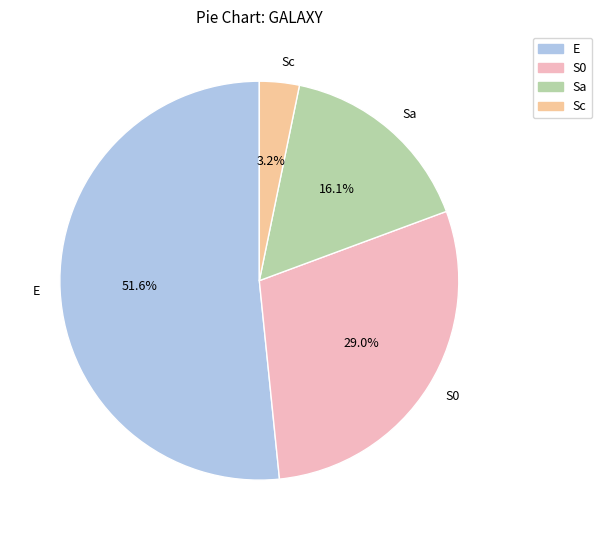

Is it true that Sa is 10% of the pie?

False